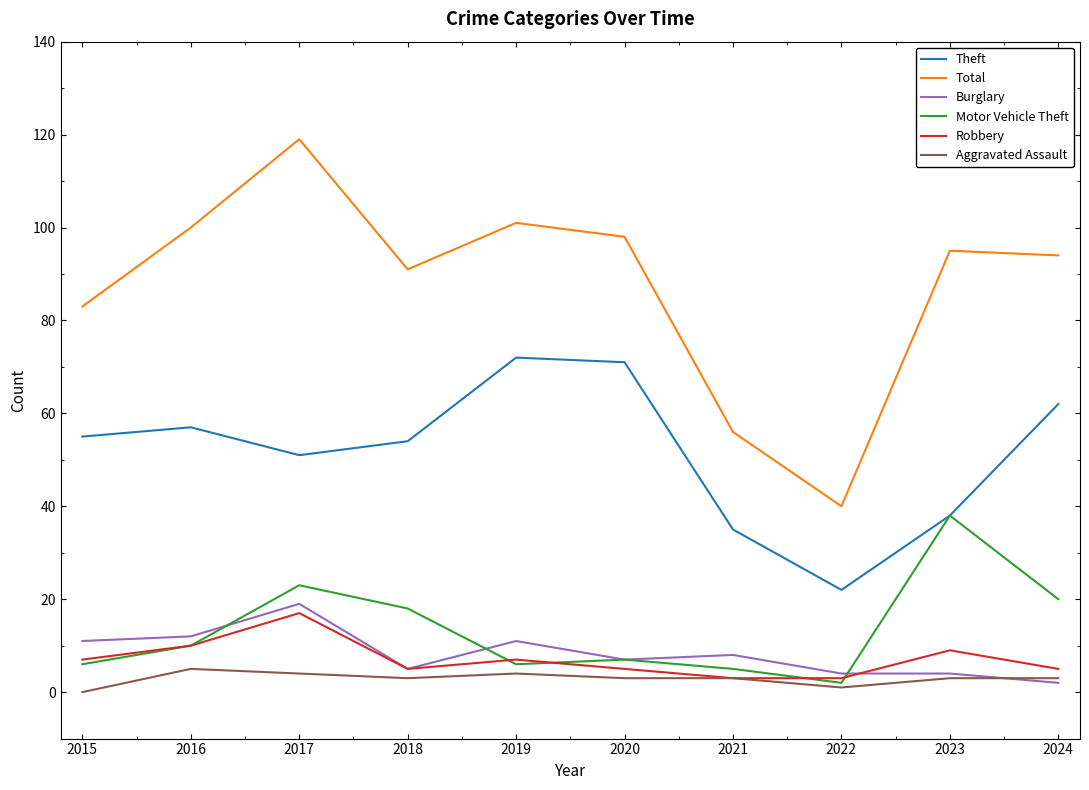

At how many categories does at least one series exceed 38?

10